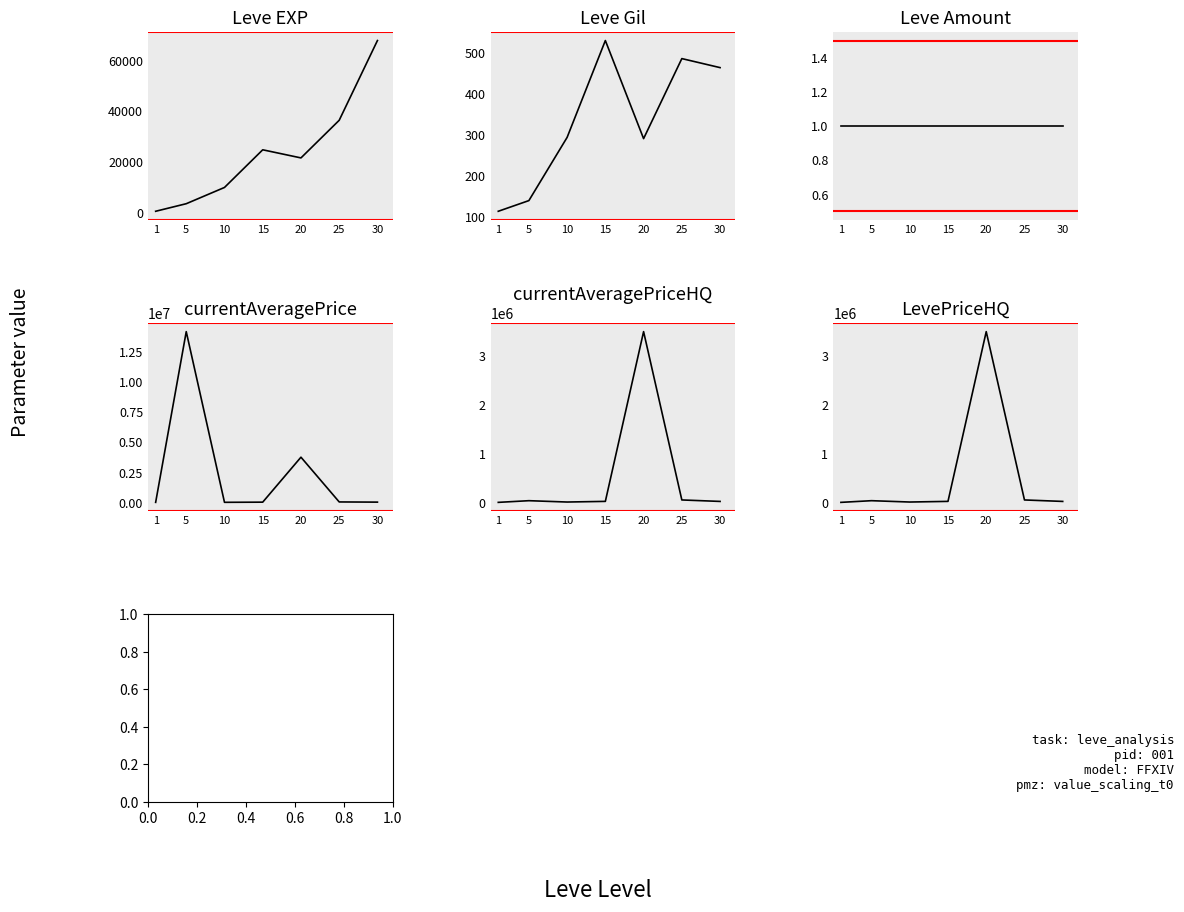

What is the total value across all series at 1?

2163.5